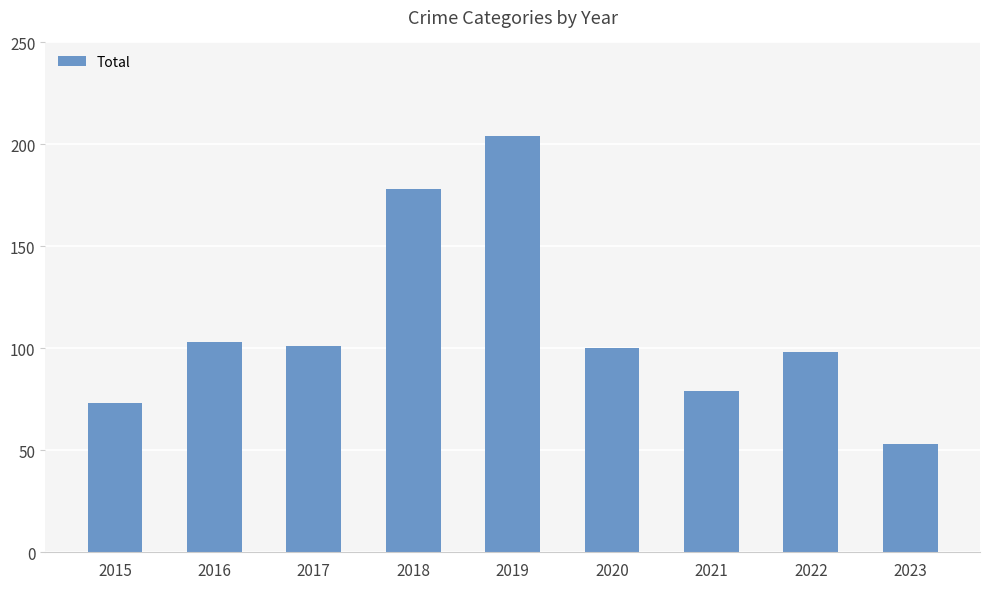

Which label corresponds to the largest value in the chart?

2019